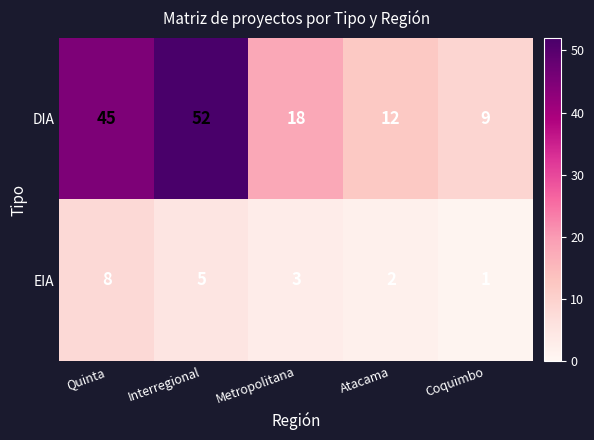

Count the number of categories in the chart.

5